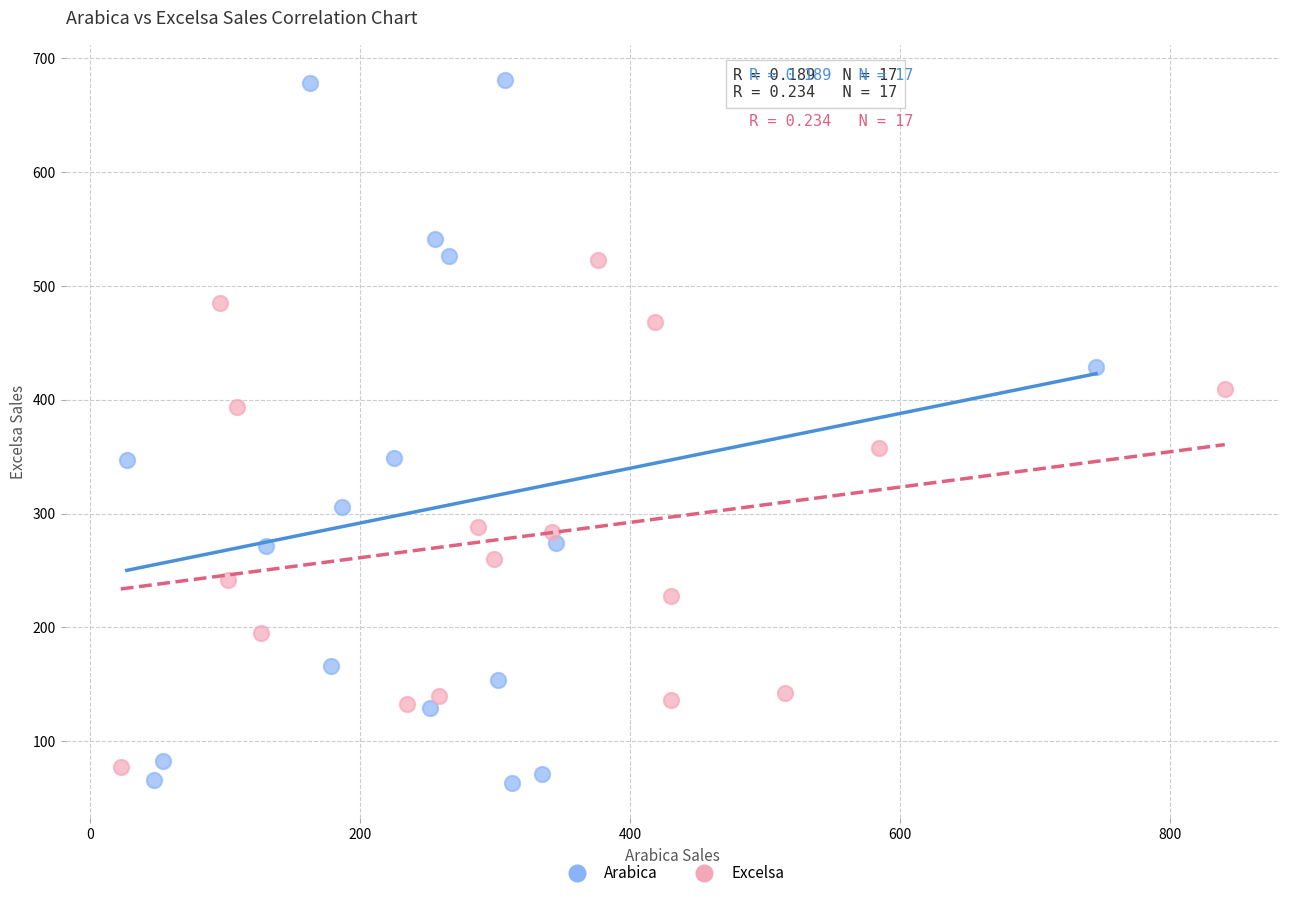

Which series contains the lowest Y value?

Arabica